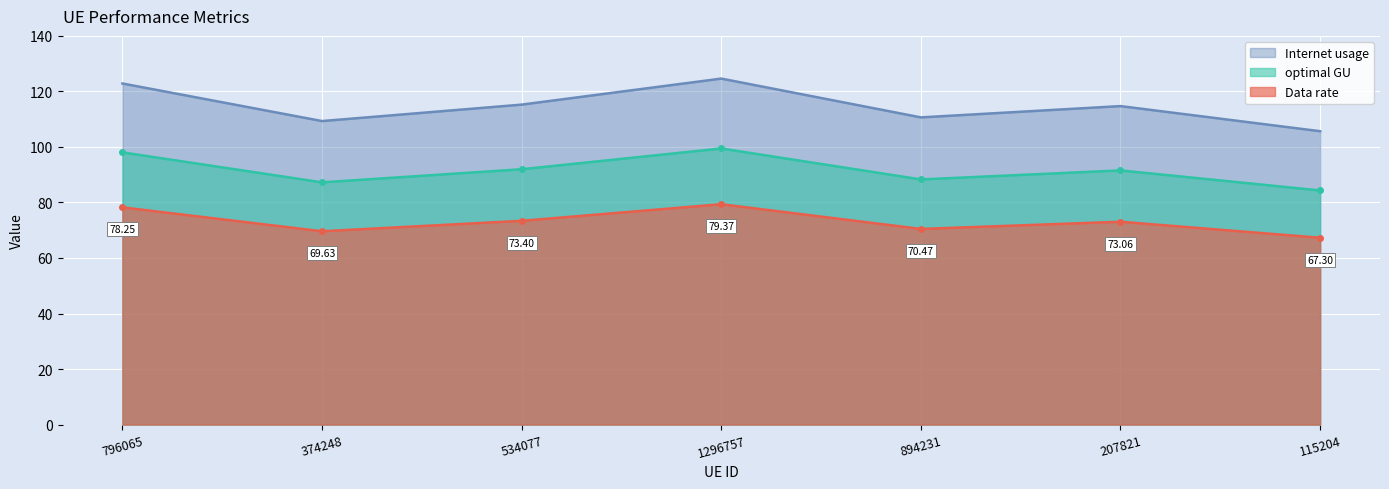

True or false: Data rate and optimal GU cross at least once.

False